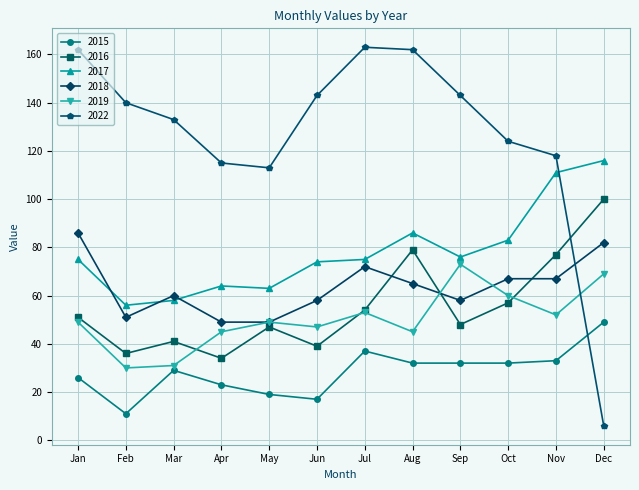

What is the value of the 2017 point at the 1st from the left?

75